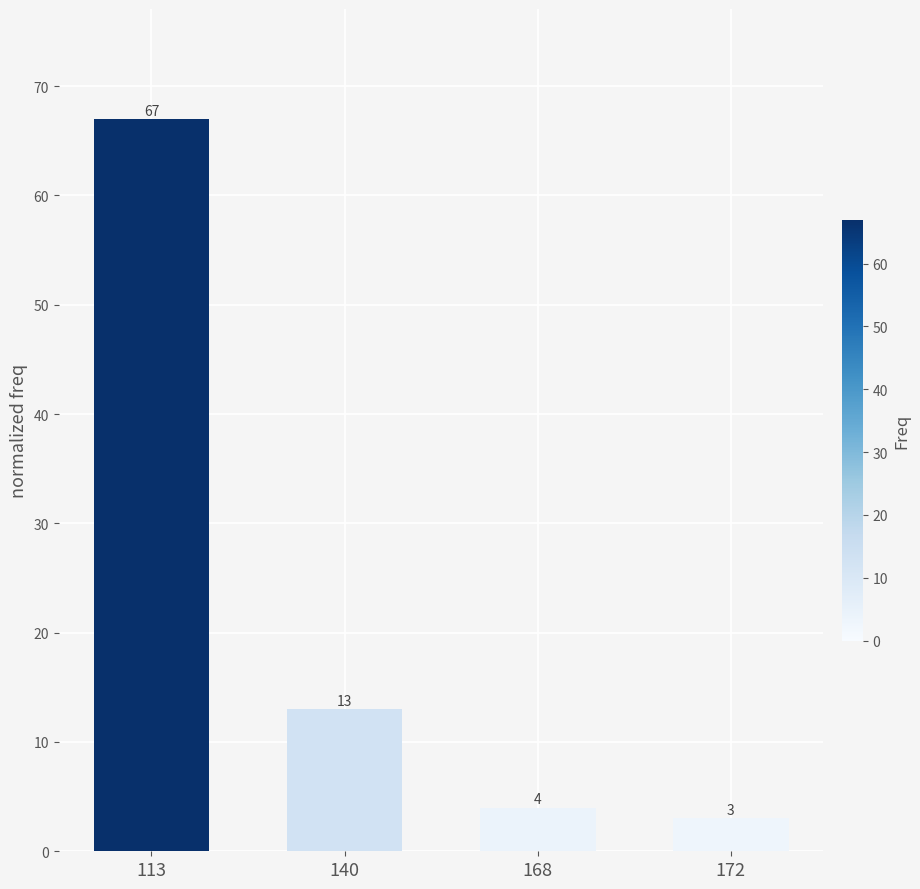

What is the difference between the maximum and minimum values?

64